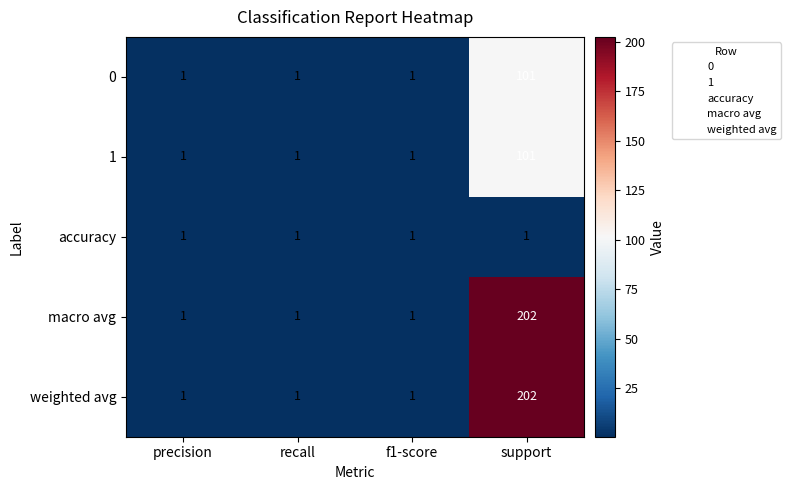

What is the sum of all macro avg values?

205